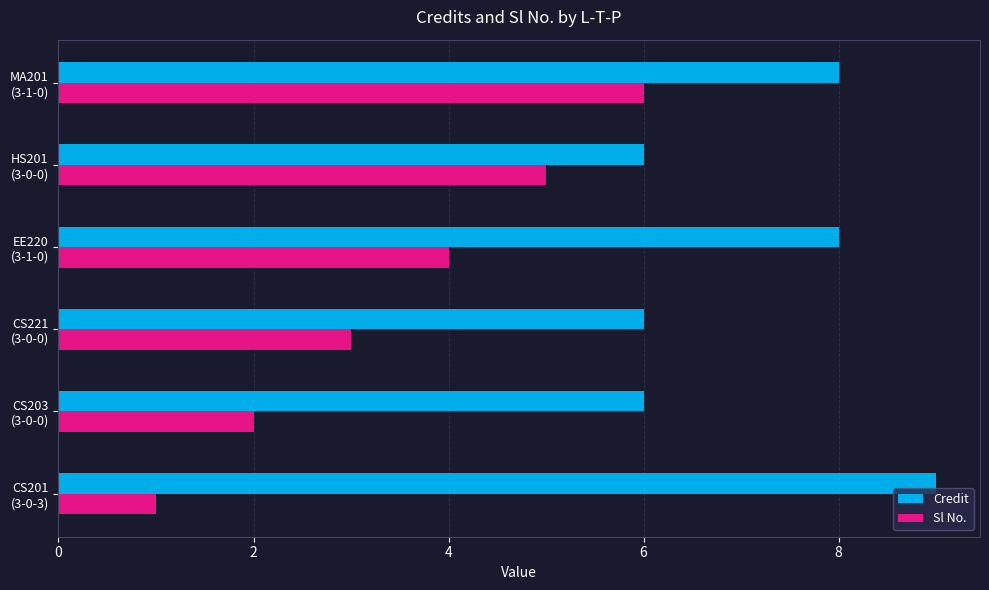

What is the difference between the maximum and second lowest values in the Credit series?

3